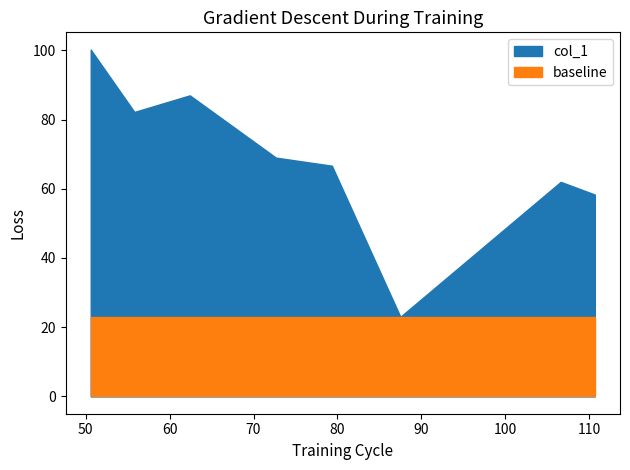

The chart shows a value of 62.0 at 106.6. True or false?

True